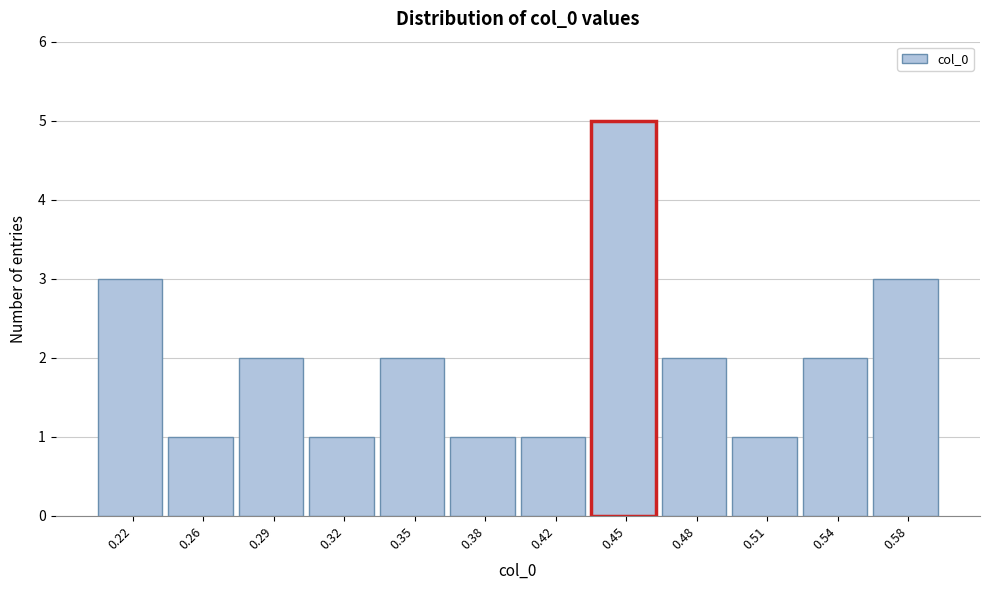

Reading right to left, list all the values displayed in this chart.

0.58=3	0.54=2	0.51=1	0.48=2	0.45=5	0.42=1	0.38=1	0.35=2	0.32=1	0.29=2	0.26=1	0.22=3